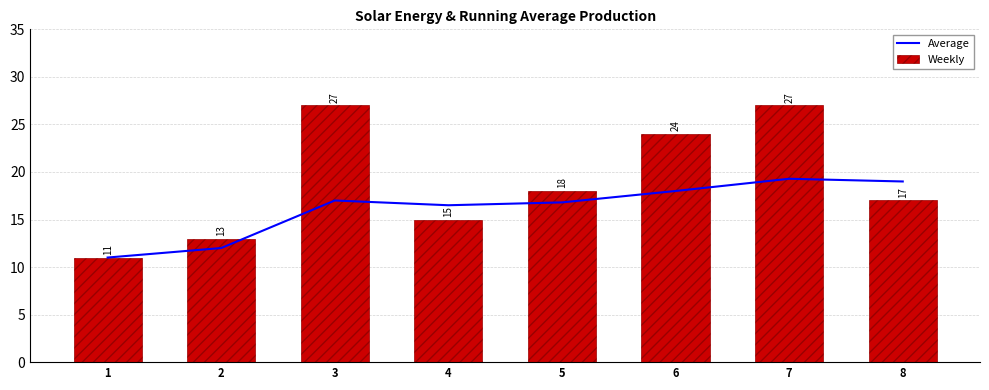

What are all the series names shown in the legend?

Average, Weekly